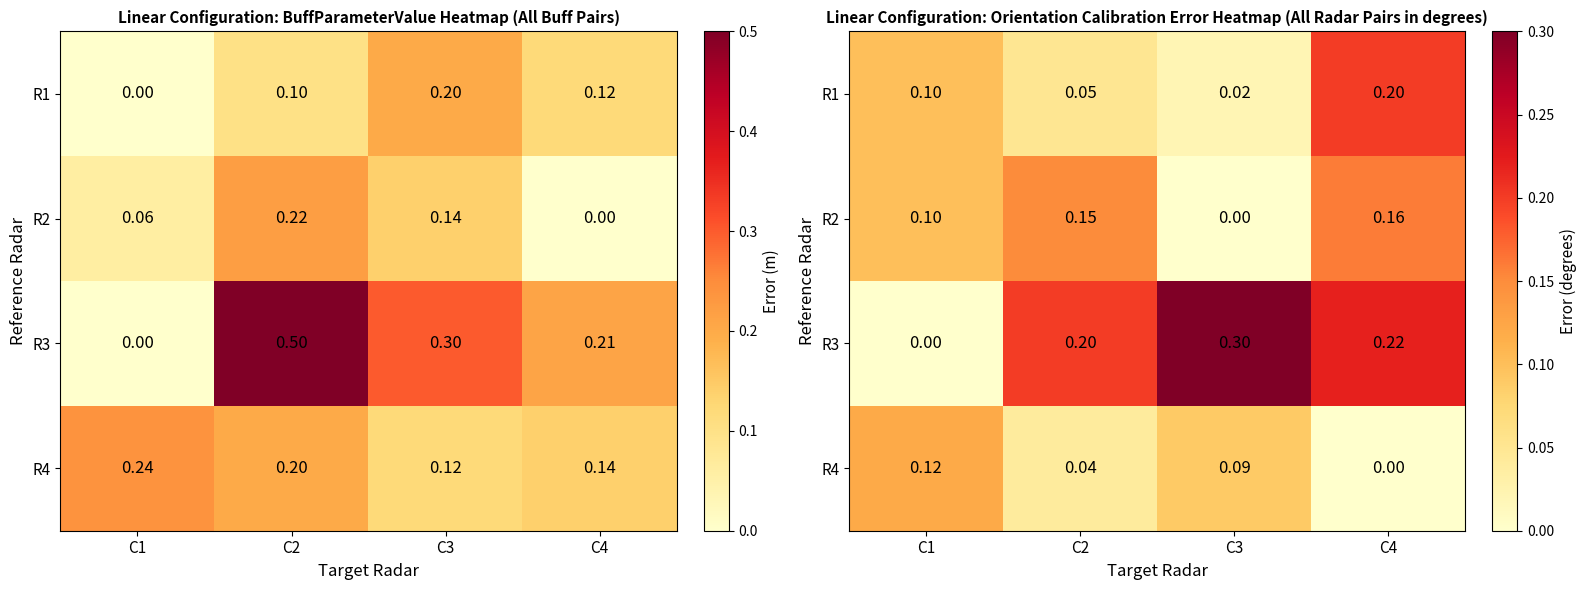

Rank the categories by R4 value from highest to lowest.

C1, C3, C2, C4